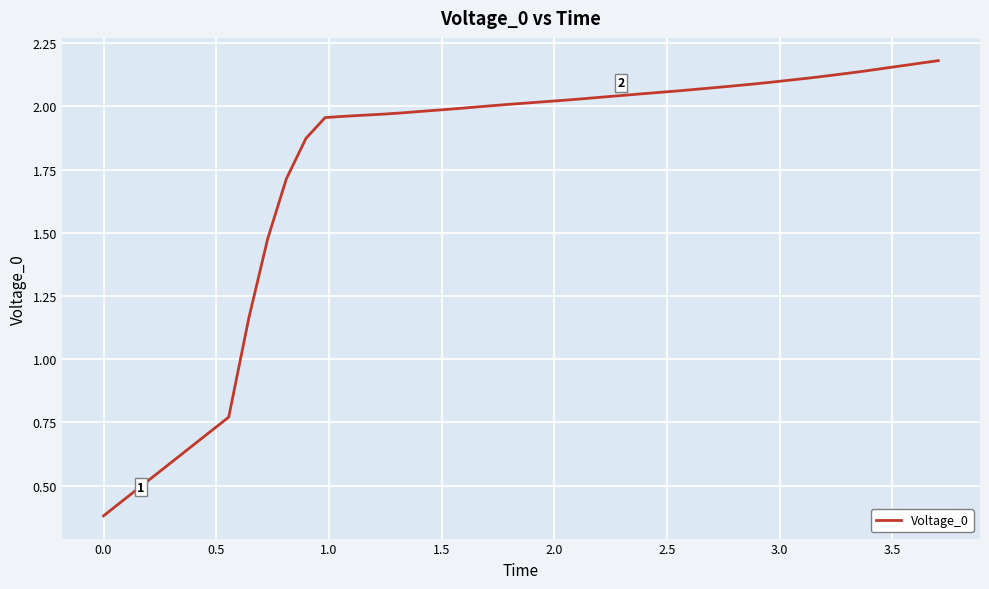

What is the minimum value shown in the chart?

0.4